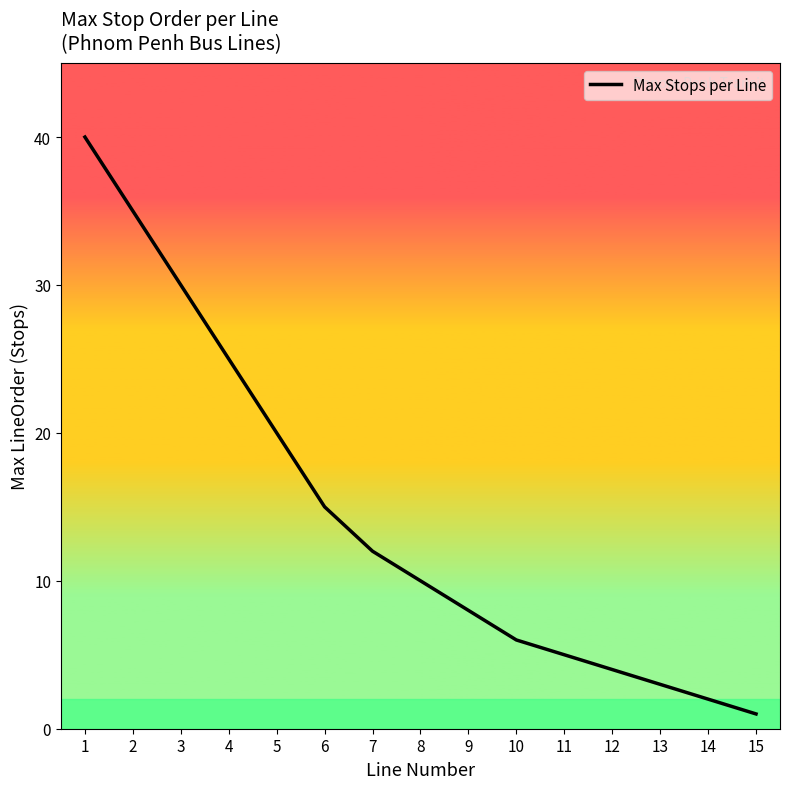

List the labels in order of value, largest first.

1, 2, 3, 4, 5, 6, 7, 8, 9, 10, 11, 12, 13, 14, 15